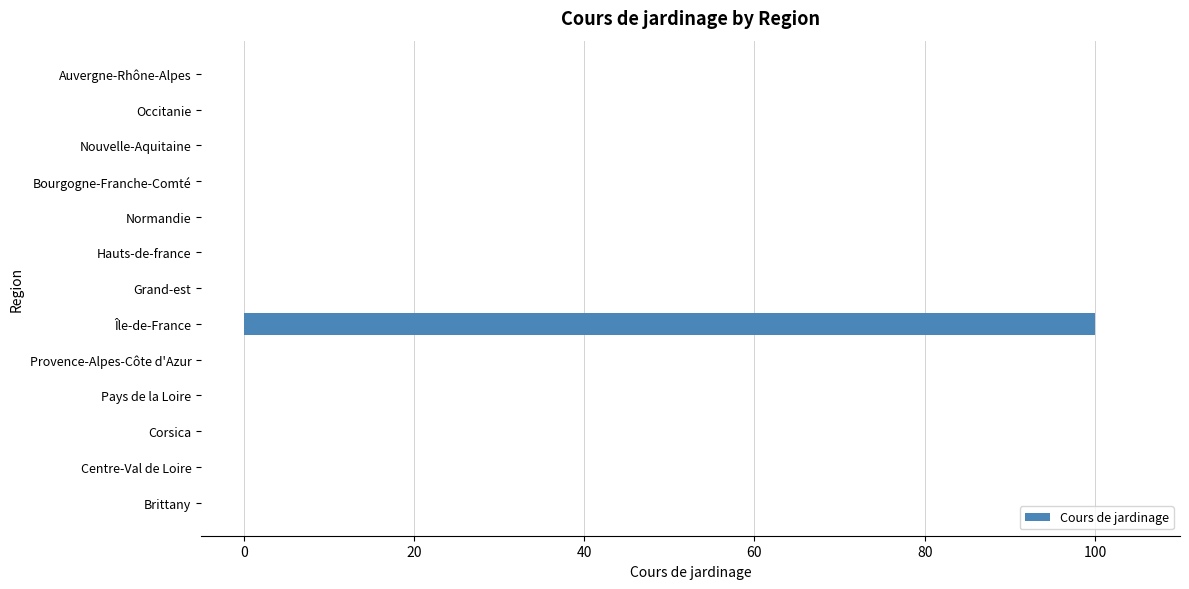

Reading bottom to top, extract all data points from this chart.

Brittany=0	Centre-Val de Loire=0	Corsica=0	Pays de la Loire=0	Provence-Alpes-Côte d'Azur=0	Île-de-France=100	Grand-est=0	Hauts-de-france=0	Normandie=0	Bourgogne-Franche-Comté=0	Nouvelle-Aquitaine=0	Occitanie=0	Auvergne-Rhône-Alpes=0